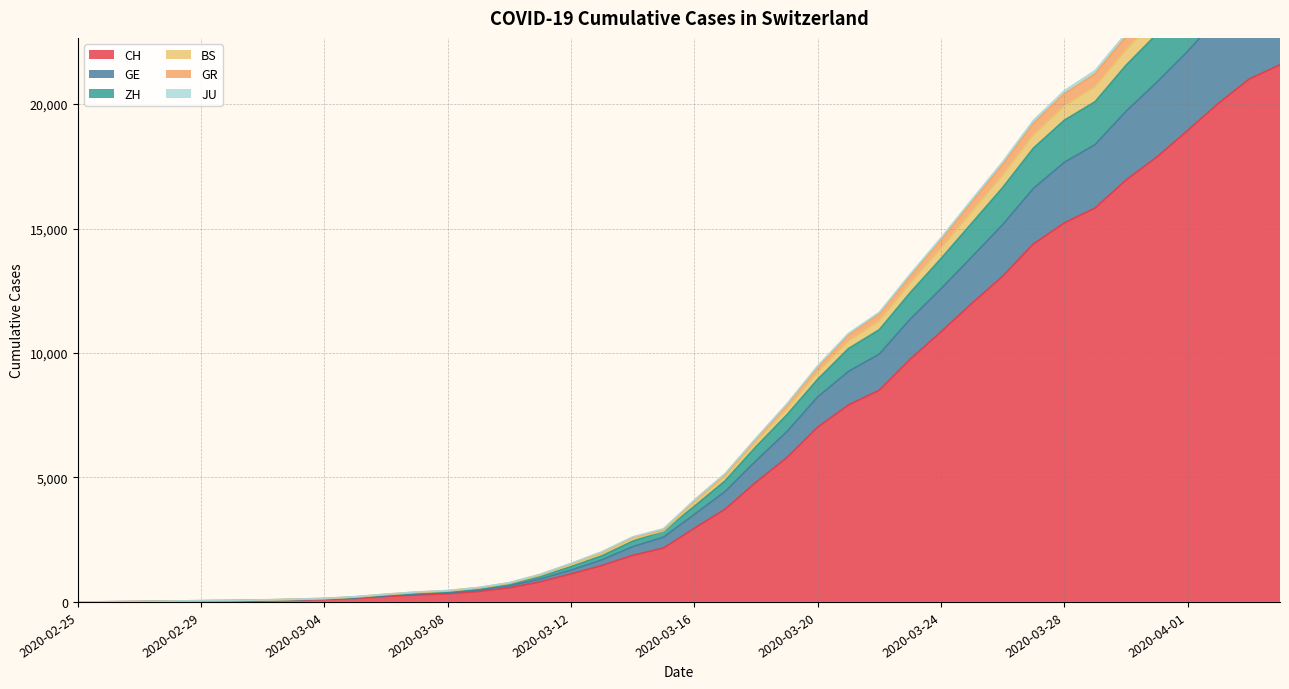

How many positive values does the JU series have?

39